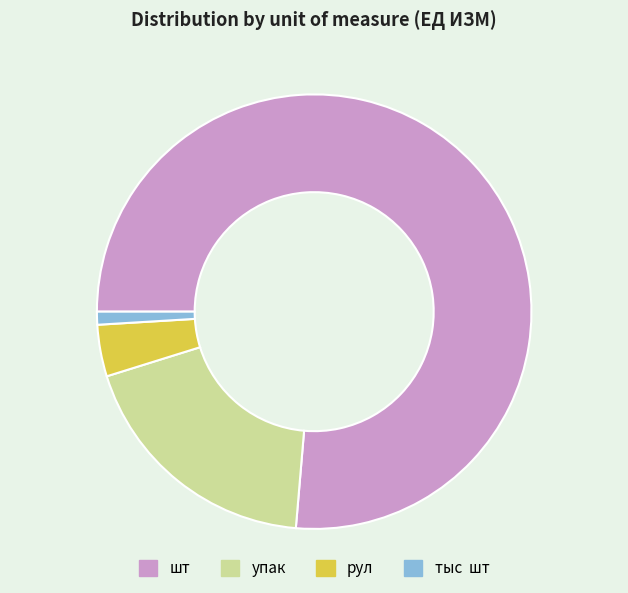

The шт slice represents 76% of the pie. True or false?

True